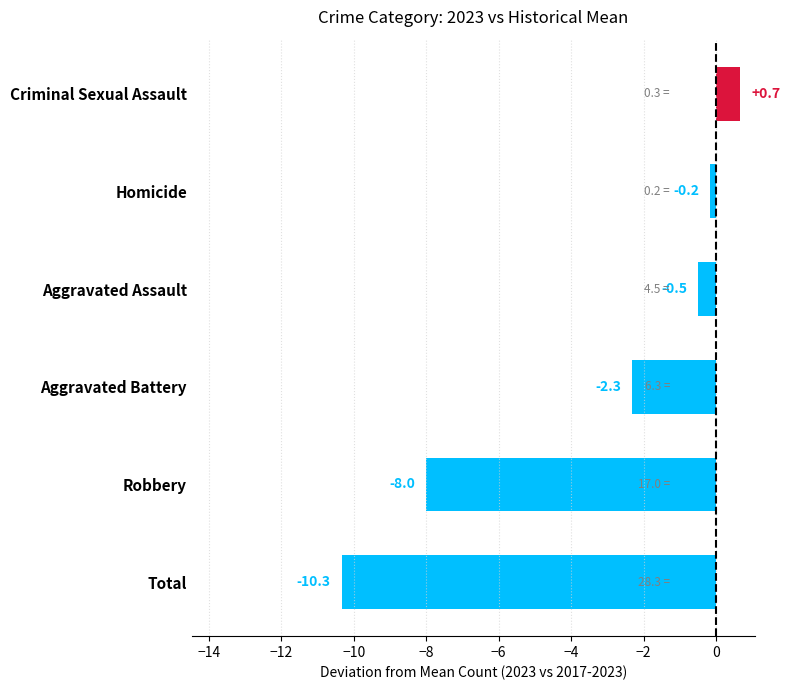

Reading bottom to top, extract all data points from this chart.

-10.3	-8.0	-2.3	-0.5	-0.2	0.7